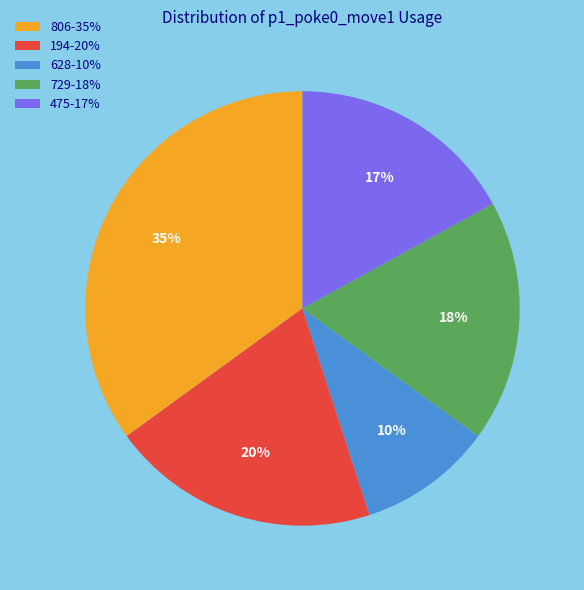

How many segments does this pie chart have?

5